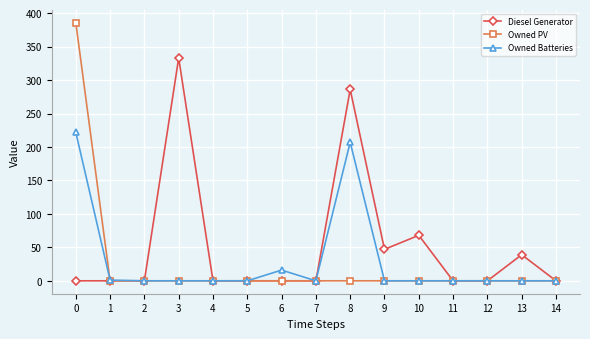

What are all the series names shown in the legend?

Diesel Generator, Owned PV, Owned Batteries